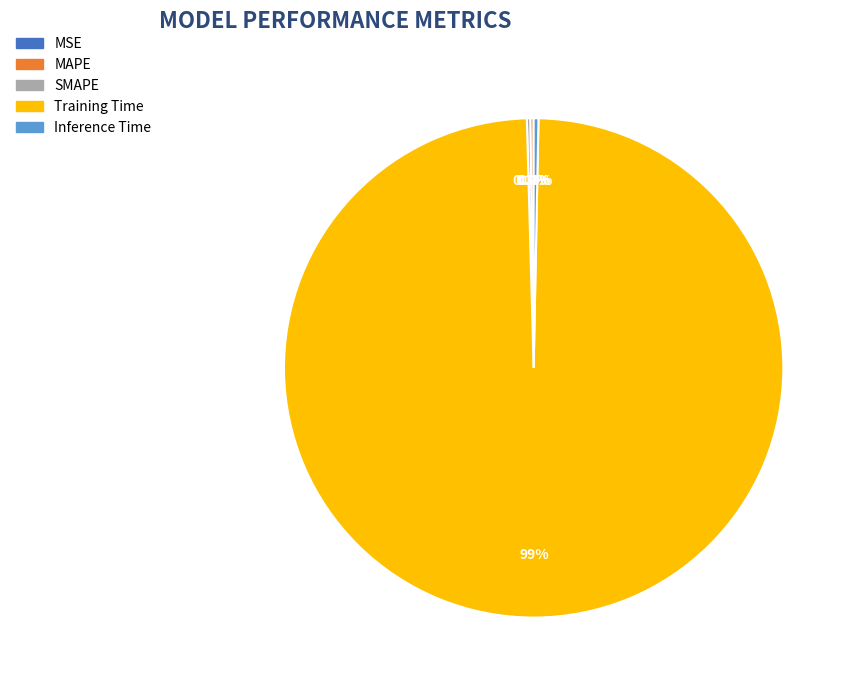

Does Training Time account for over 50% of the chart?

Yes